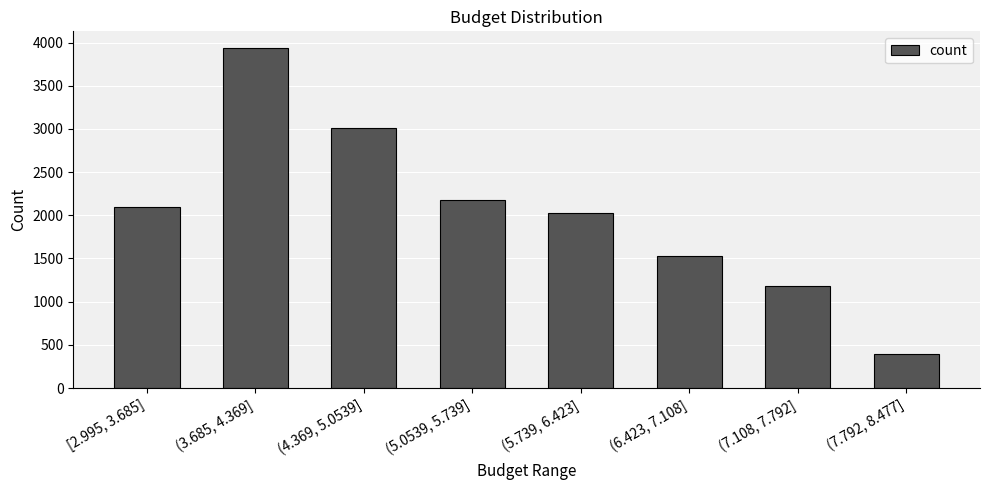

What is the sum of the values at (6.423, 7.108] and (7.792, 8.477]?

1925